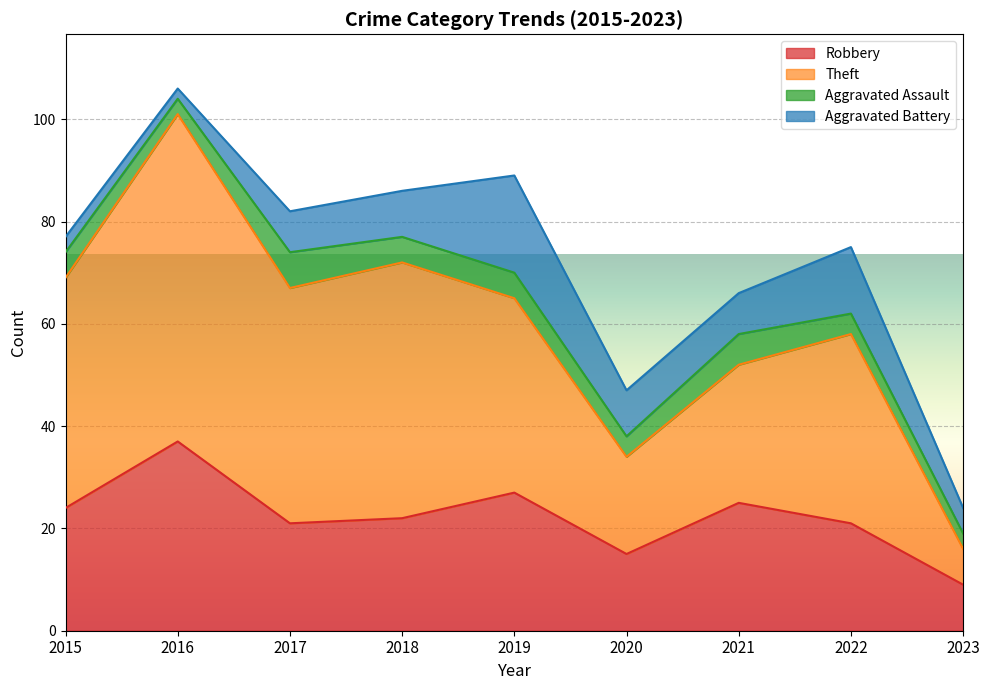

At which category is the sum across all series the highest?

2016